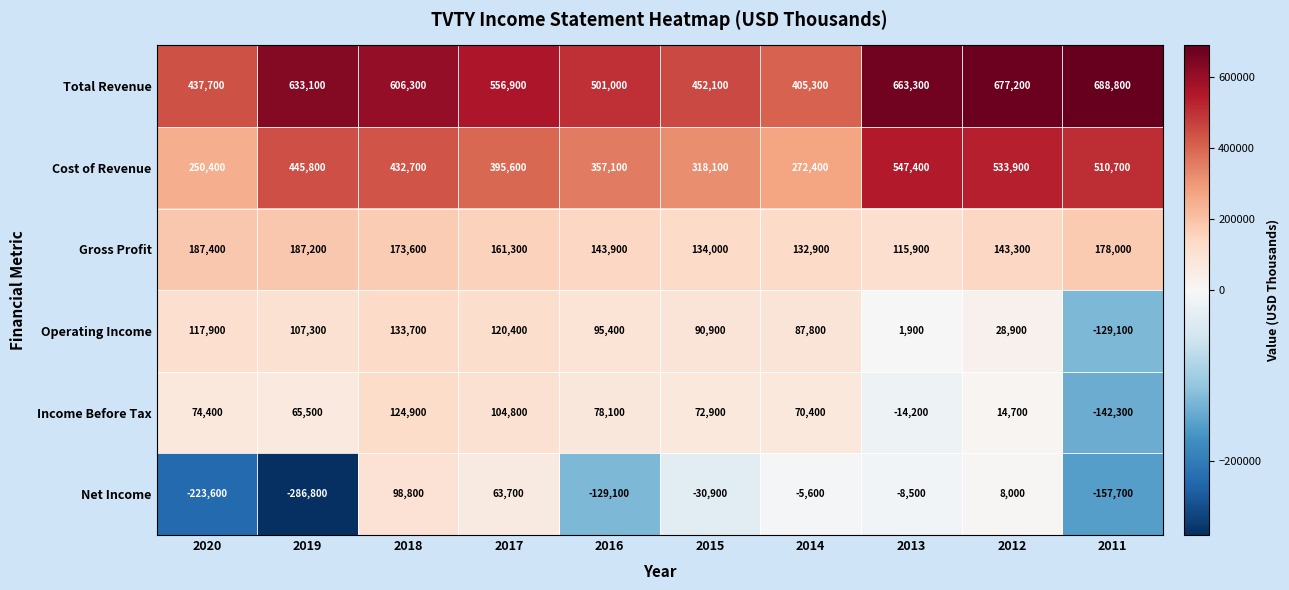

At 2015, list the series in order from largest to smallest.

Total Revenue, Cost of Revenue, Gross Profit, Operating Income, Income Before Tax, Net Income